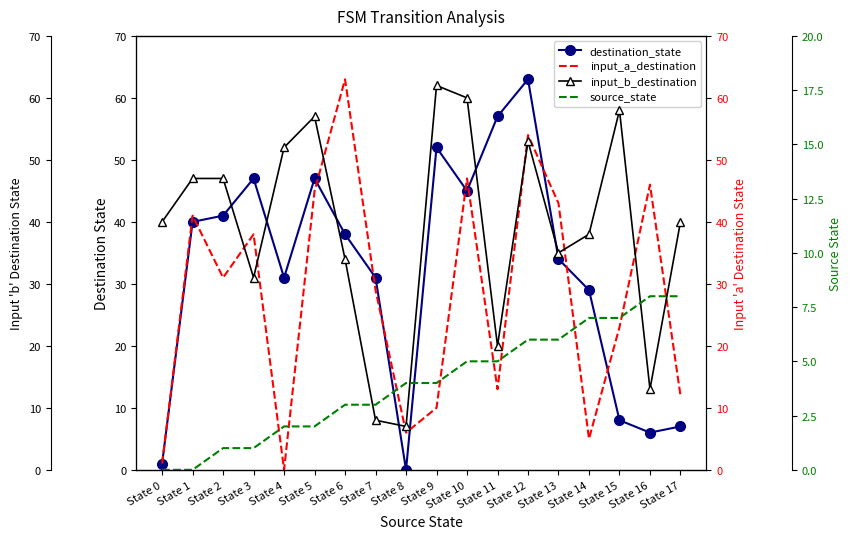

What is the difference between the maximum and minimum values in the input_a_destination series?

63